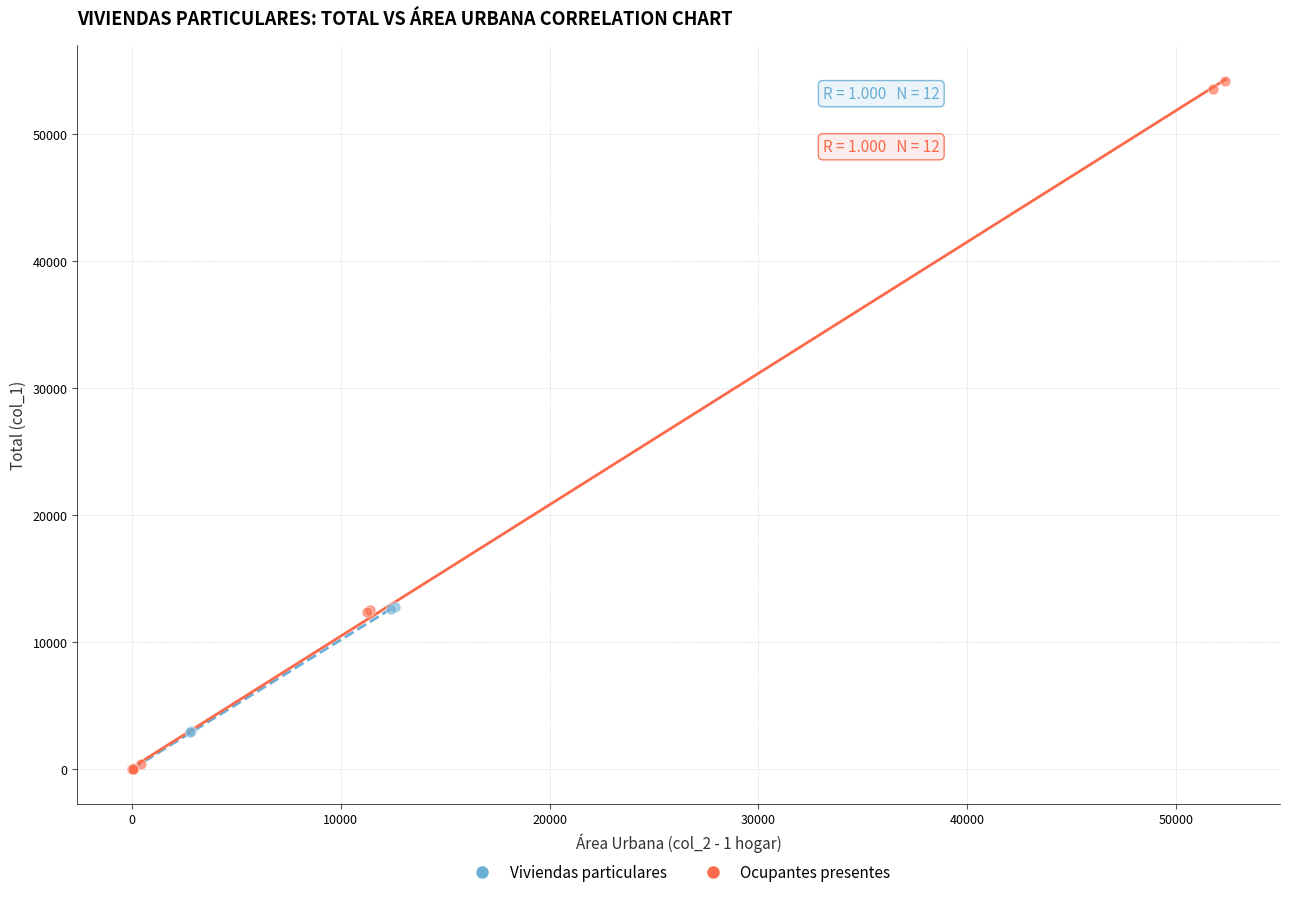

Which series reaches the maximum Y coordinate?

Ocupantes presentes